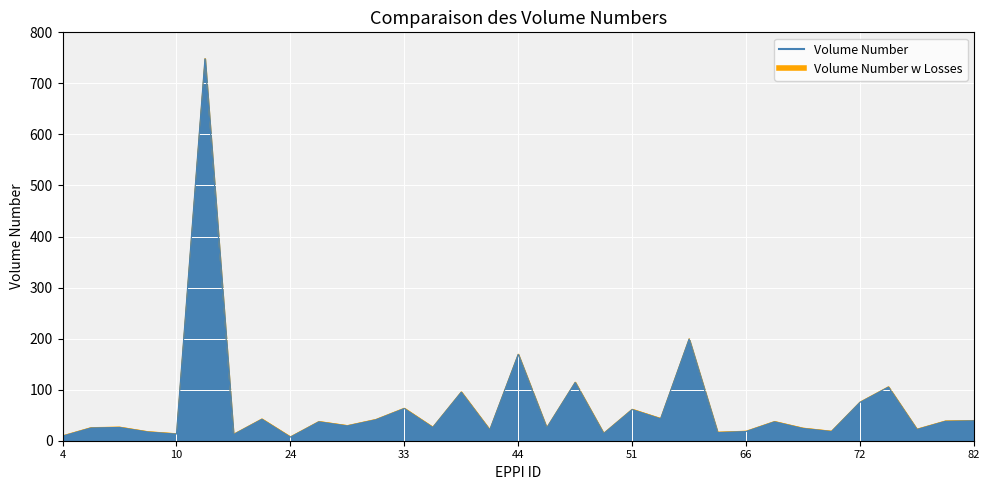

In Volume Number, how many points are higher than both neighbors (excluding endpoints)?

12